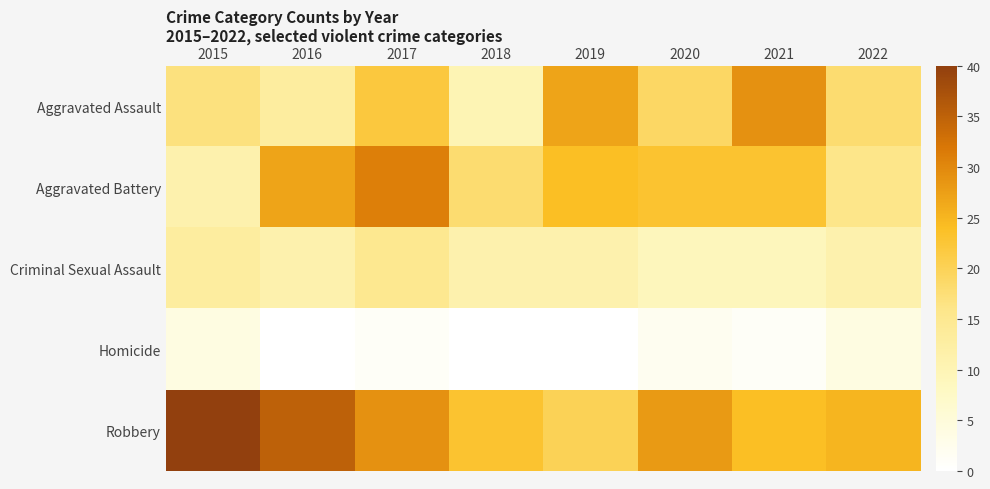

Which series has the largest total across all categories?

Robbery